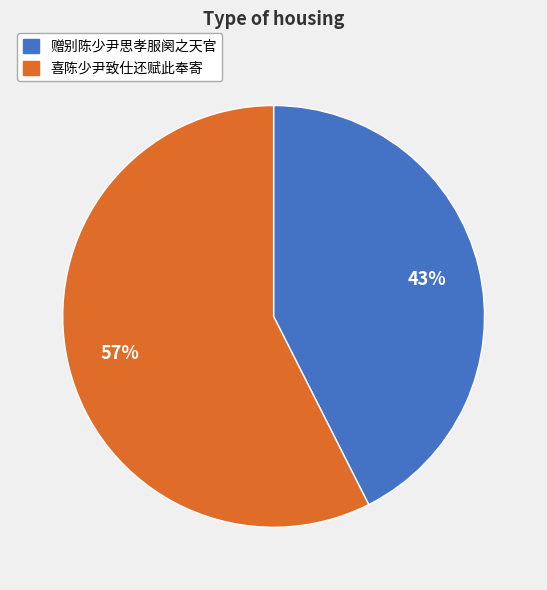

Which has a higher value, 喜陈少尹致仕还赋此奉寄 or 赠别陈少尹思孝服阕之天官?

喜陈少尹致仕还赋此奉寄